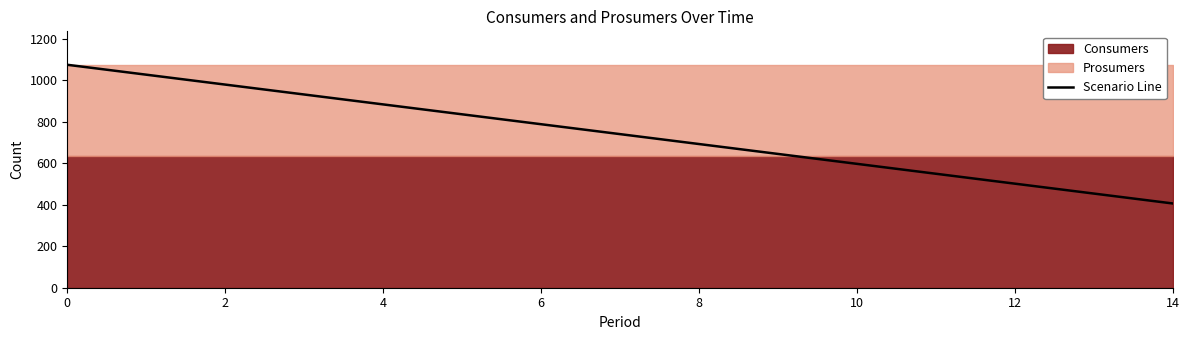

Is it true that Scenario Line equals 1075.0 at 0?

True